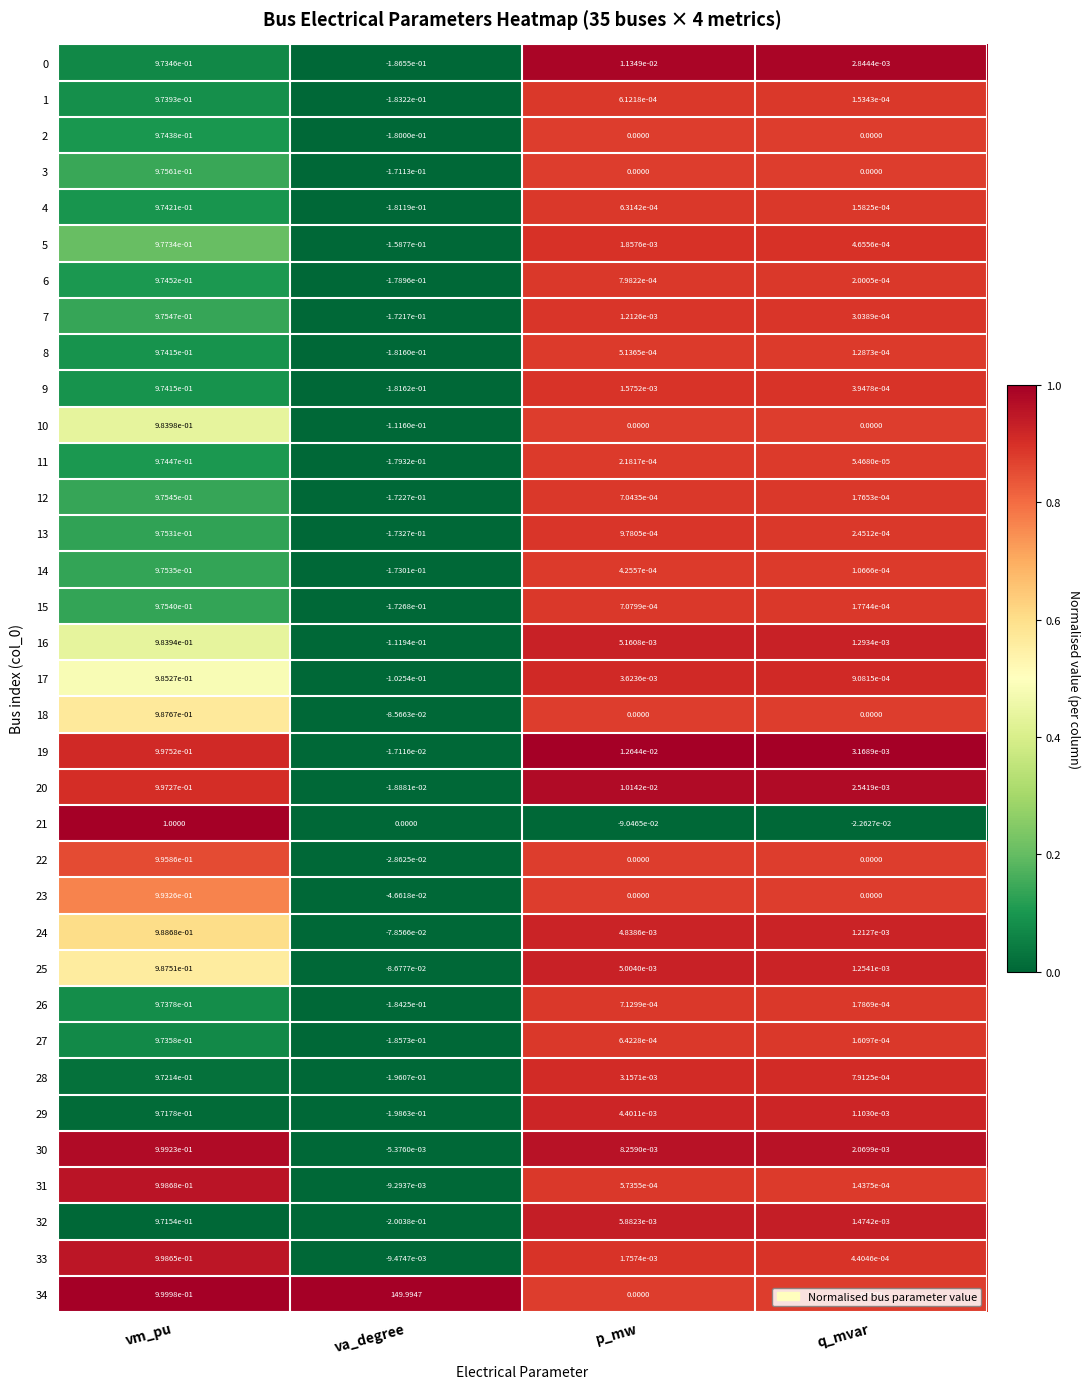

Is the value of 5 at va_degree greater than the value of 18 at vm_pu?

No